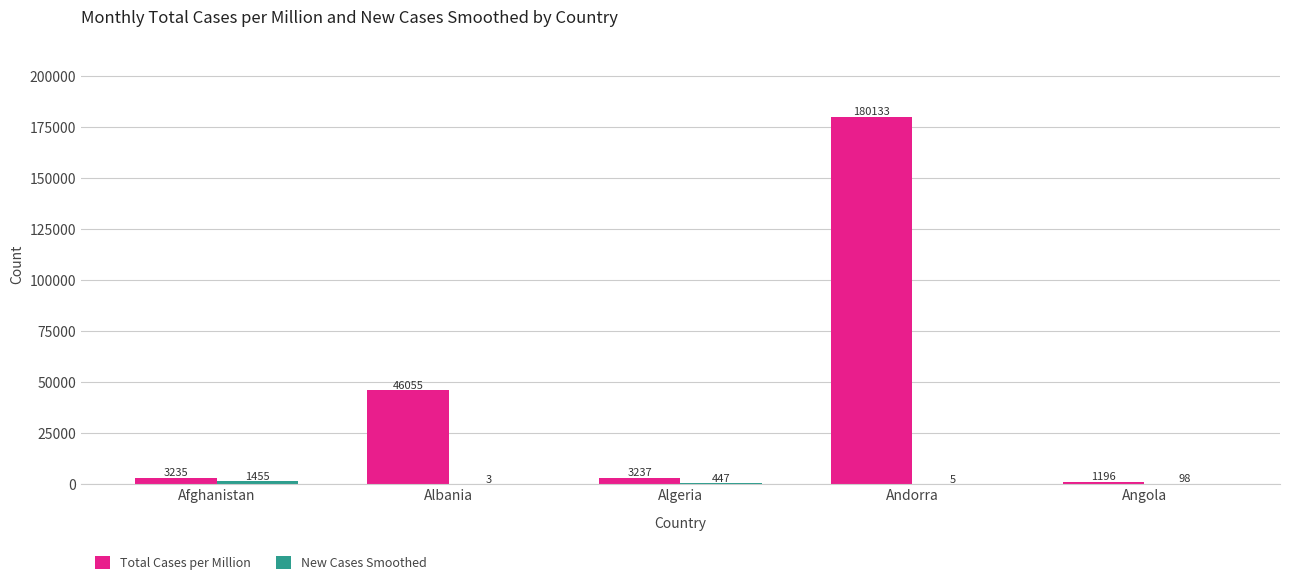

At which category is the sum across all series the highest?

Andorra